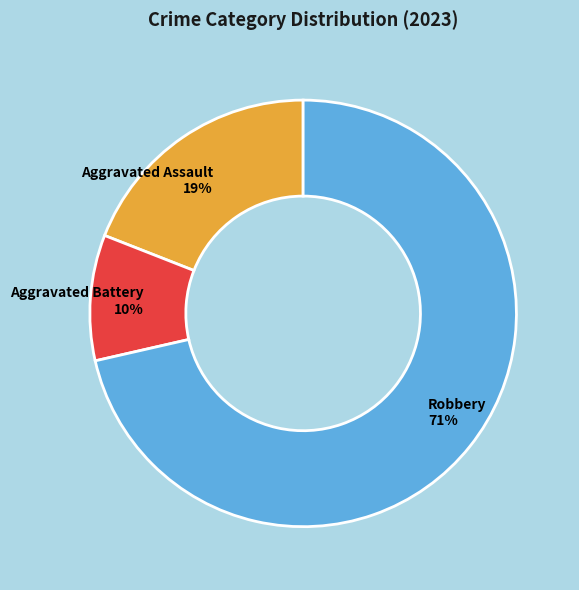

To the nearest percent, what portion does Robbery represent?

71%